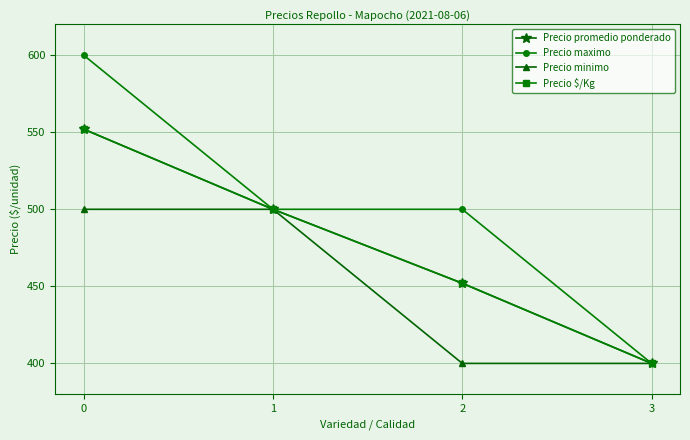

What is the value of the Precio minimo point at the 1st from the left?

500